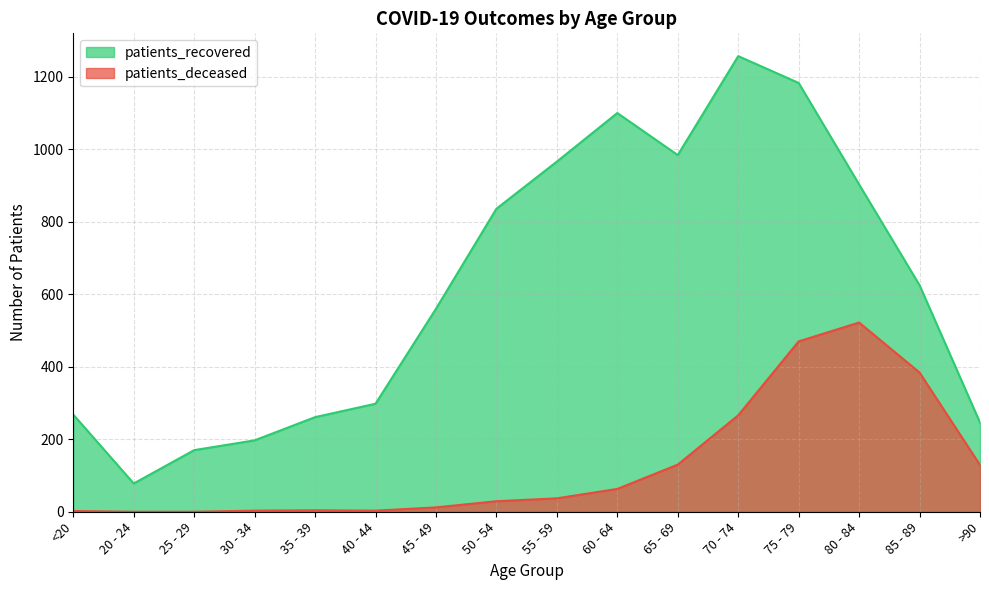

List the labels in order of patients_recovered value, smallest first.

20 - 24, 25 - 29, 30 - 34, >90, 35 - 39, <20, 40 - 44, 45 - 49, 85 - 89, 50 - 54, 80 - 84, 55 - 59, 65 - 69, 60 - 64, 75 - 79, 70 - 74